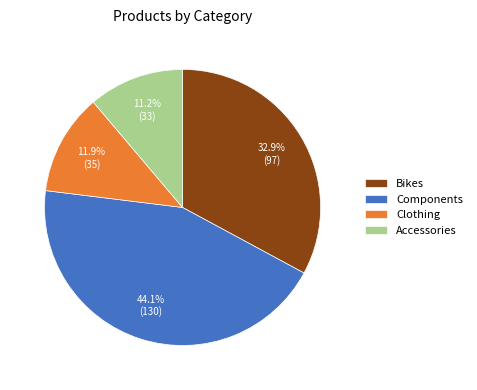

Between Components and Clothing, which is larger?

Components